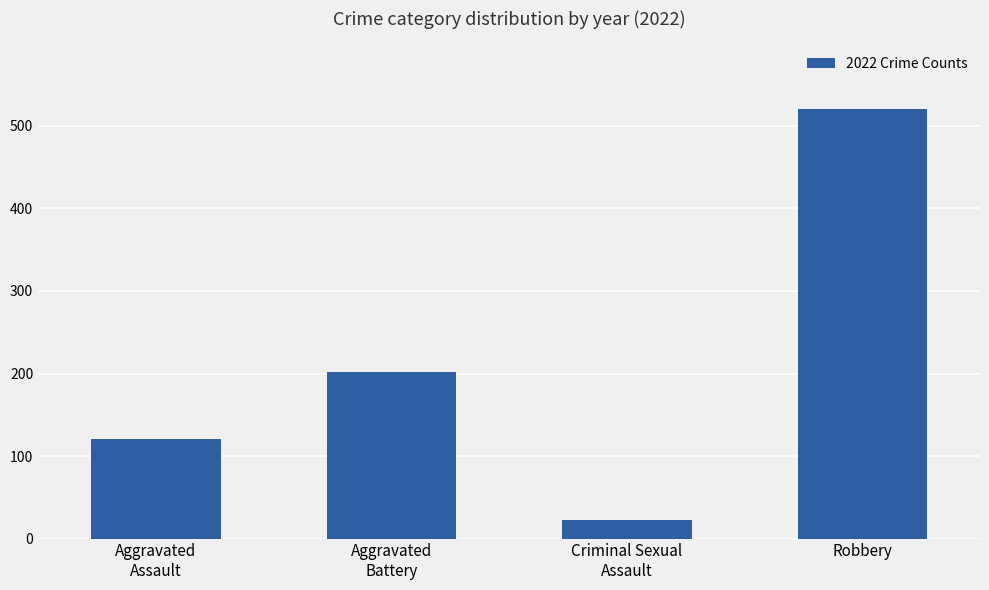

What is the difference between the maximum and second lowest values?

400